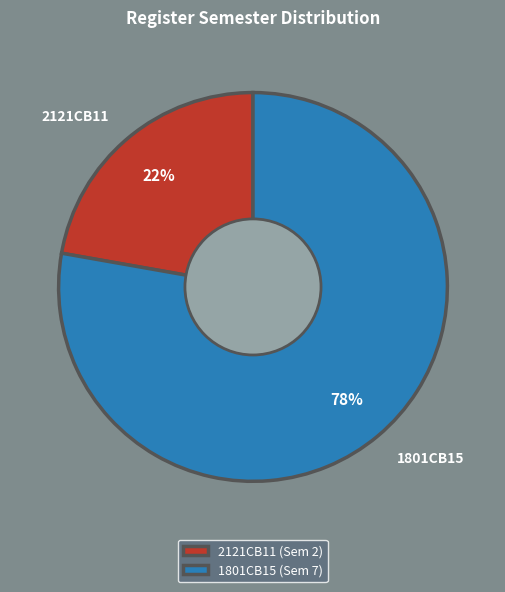

Is there a majority slice in this chart?

Yes